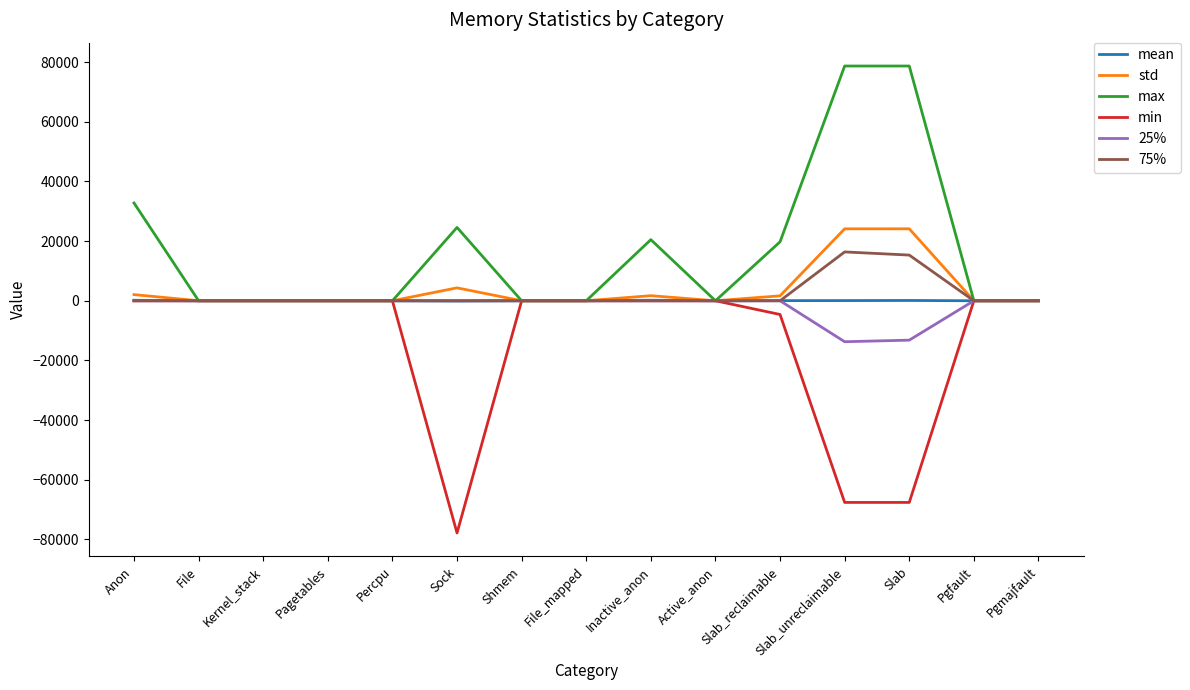

Which series has the largest range (max minus min)?

max